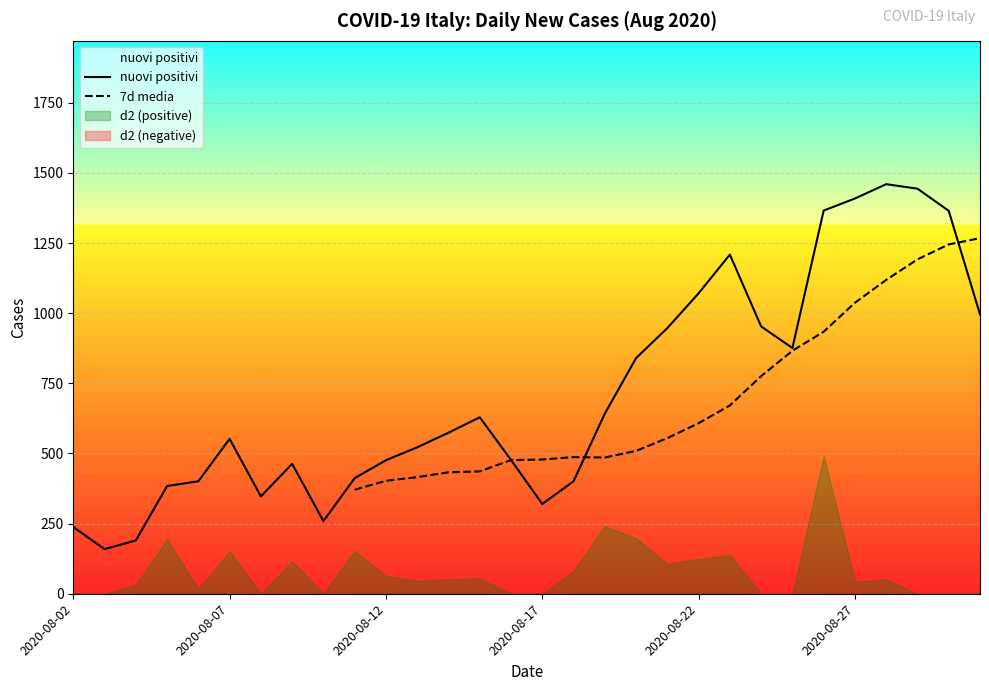

How many times do 7d media and nuovi positivi cross each other?

3